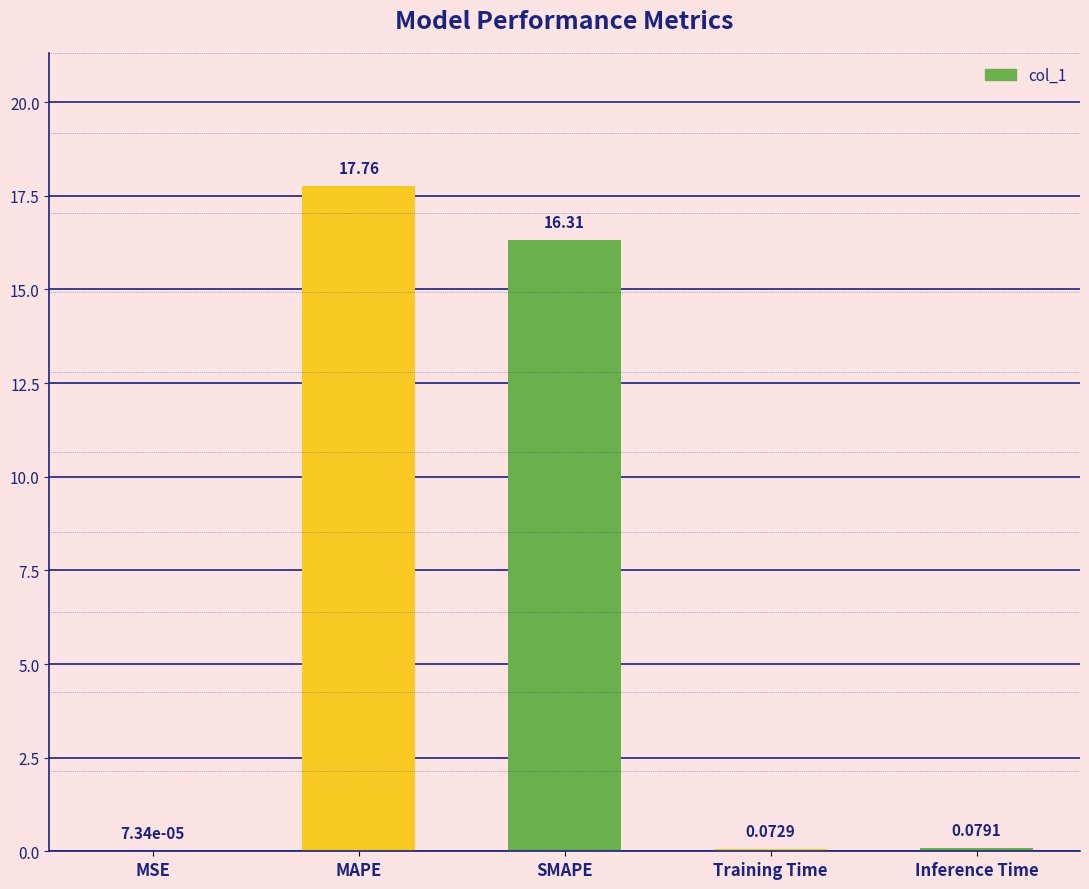

At which label is the value closest to 8?

Inference Time